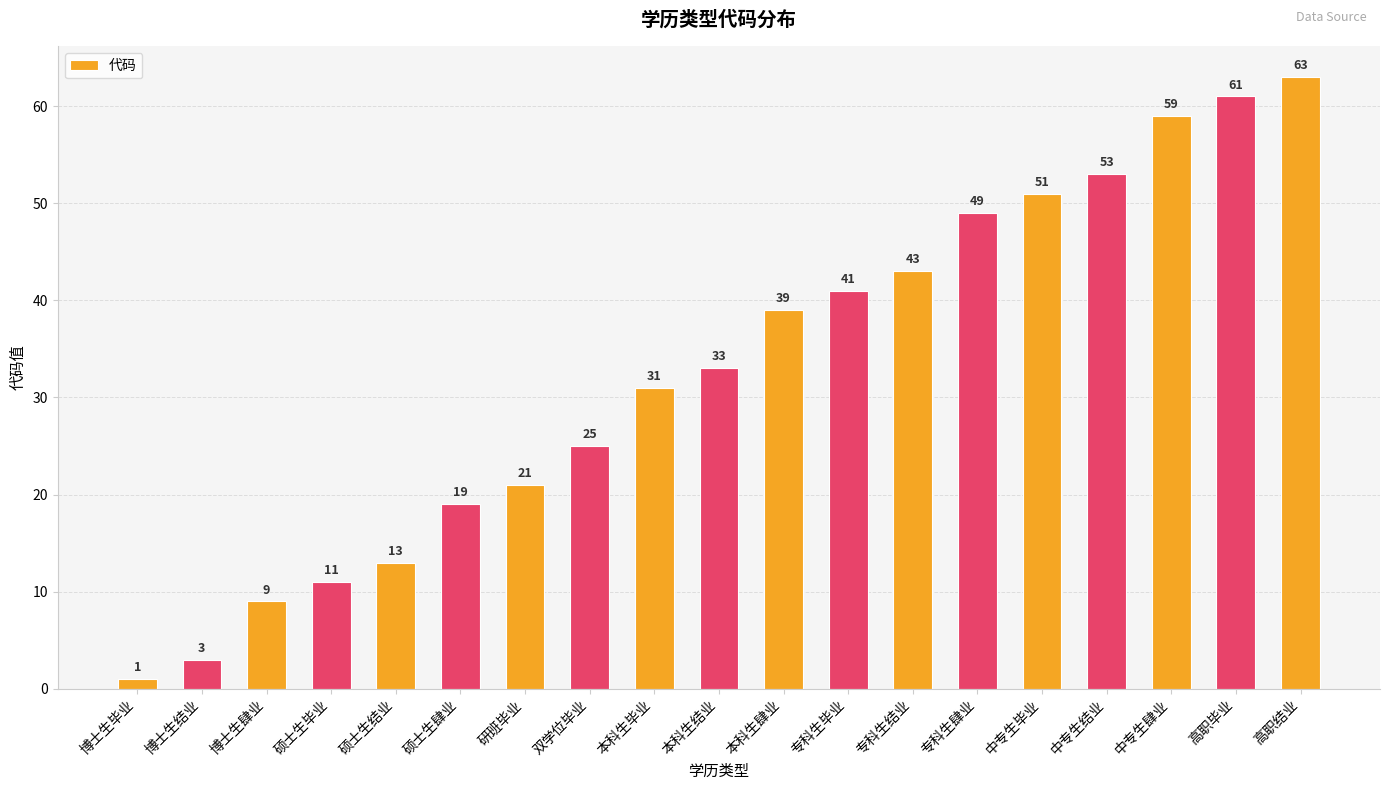

What is the label of the 12th bar from the left?

专科生毕业